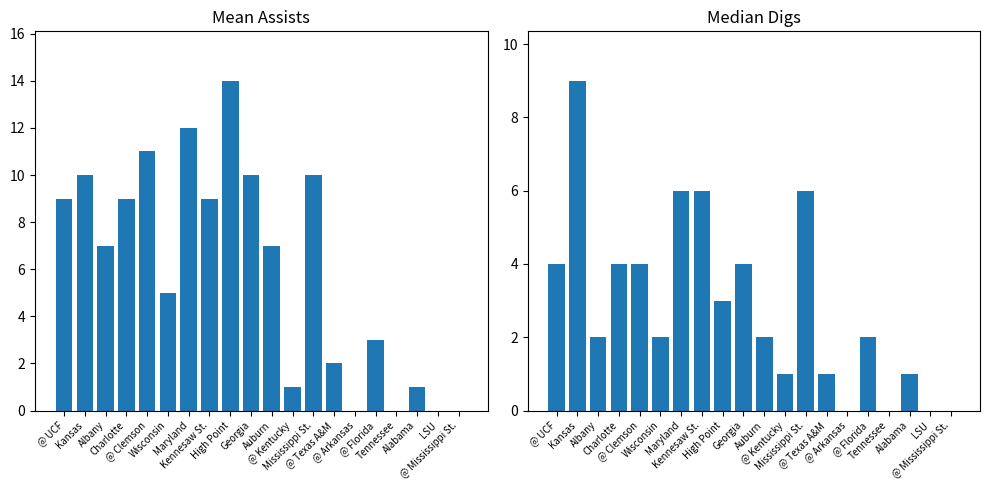

Which series has the largest range (max minus min)?

Mean Assists